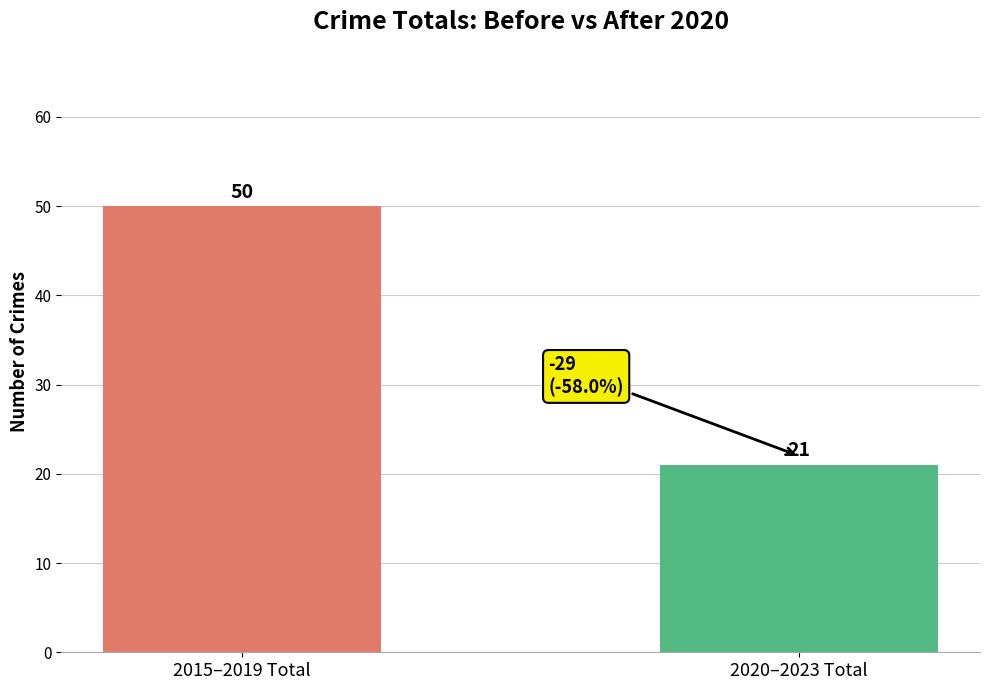

What is the change in value from 2015–2019 Total to 2020–2023 Total?

-29